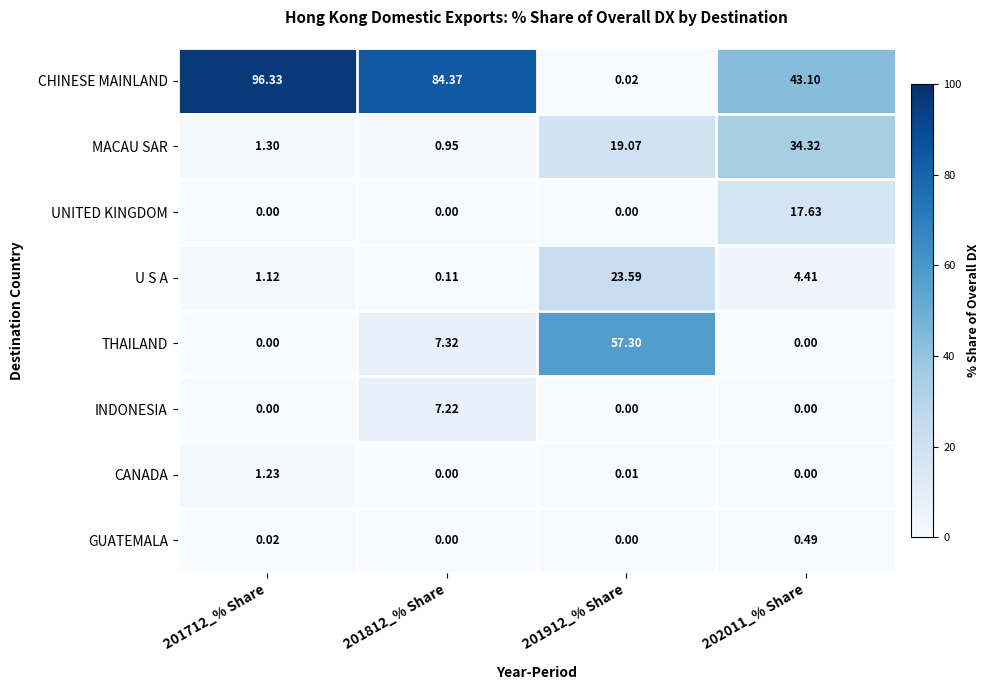

Which series has the largest total across all categories?

CHINESE MAINLAND